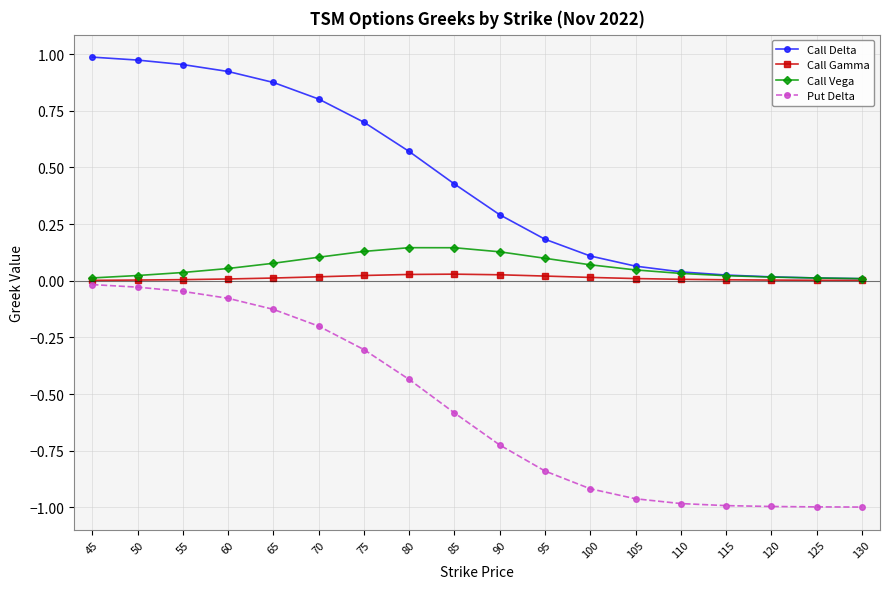

True or false: Call Delta and Put Delta intersect in this chart.

False